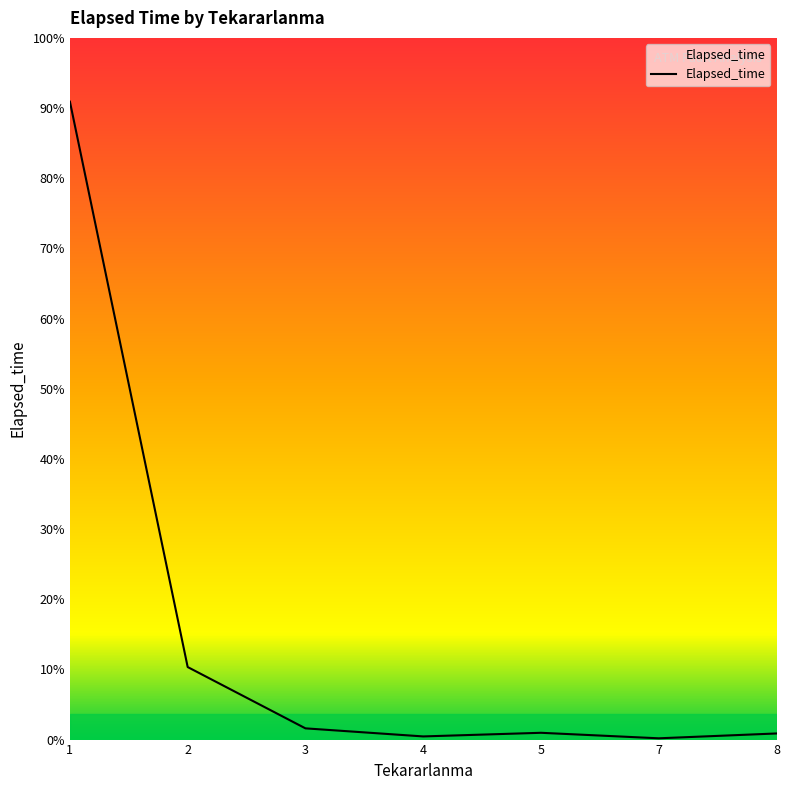

How many interior local valleys (lower than both neighbors) does the data have?

2